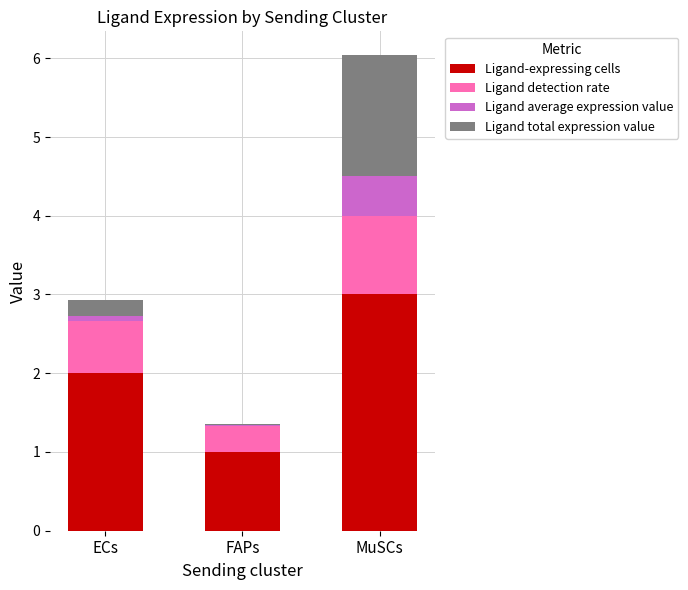

What is the total value across all series at MuSCs?

6.0